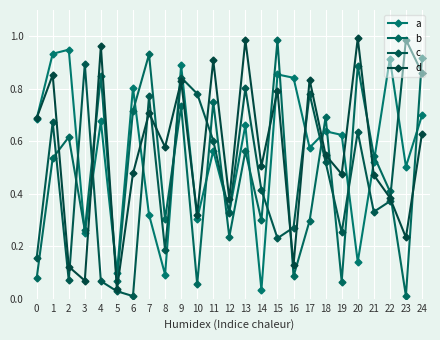

How many lines are shown in the chart?

4